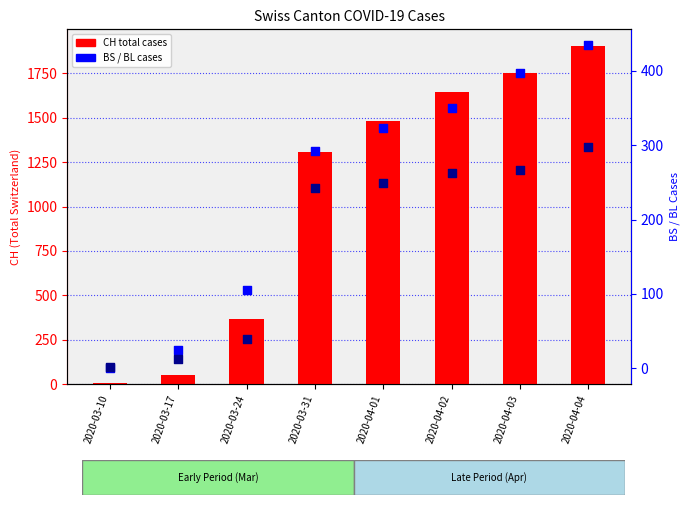

Which series has the widest spread of Y values?

CH